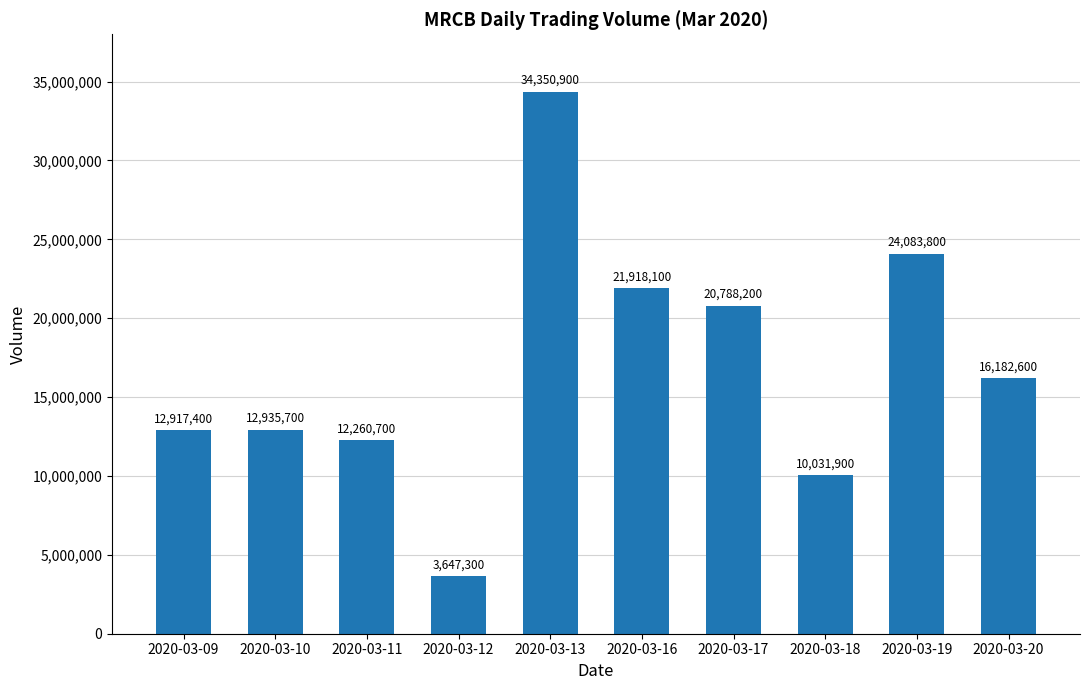

Is it true that the value at 2020-03-13 is 34350900?

True